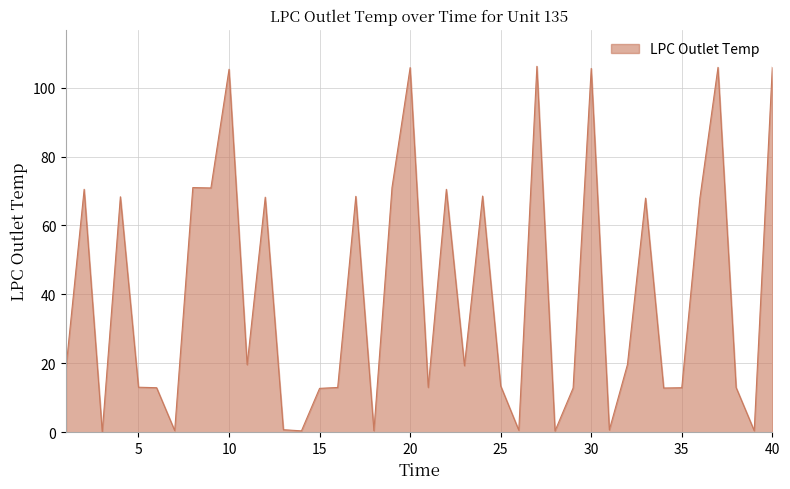

What is the greatest value displayed?

106.2